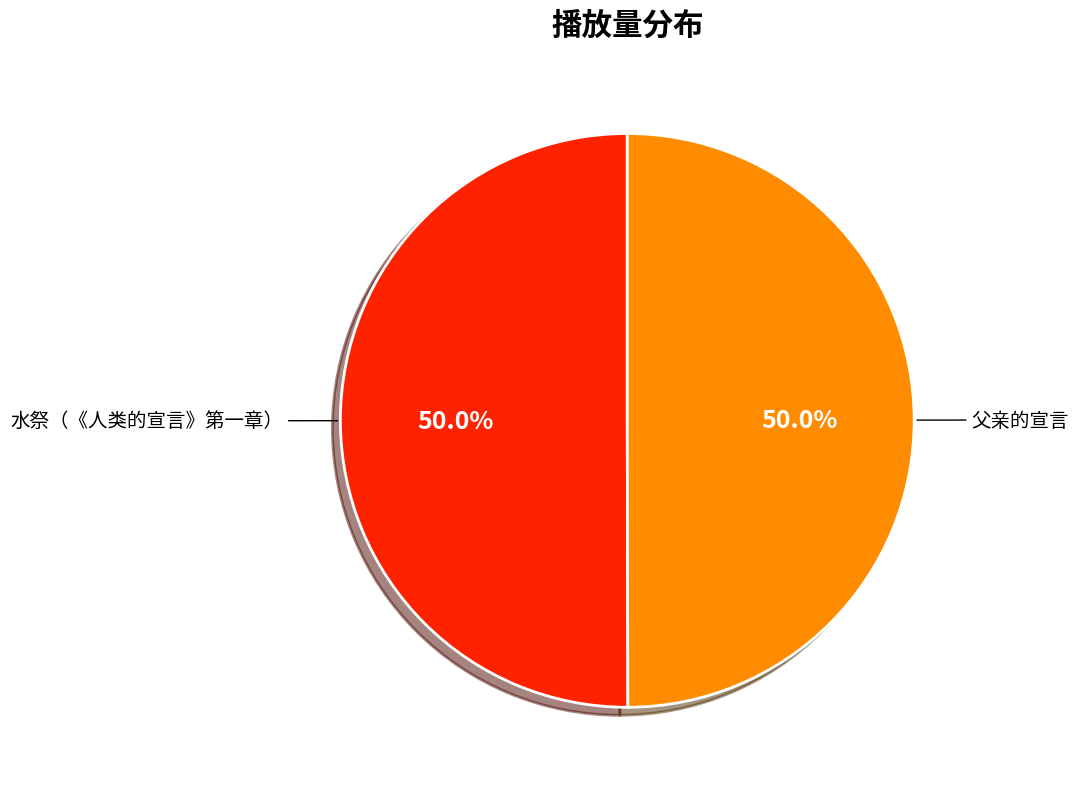

Is it true that 水祭（《人类的宣言》第一章） is 50% of the pie?

True